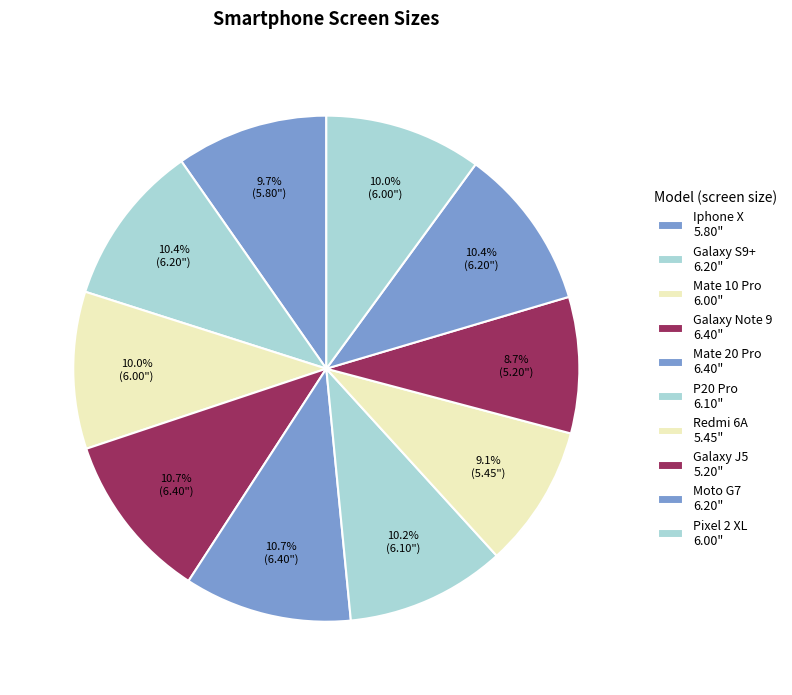

How many slices are in this pie chart?

10